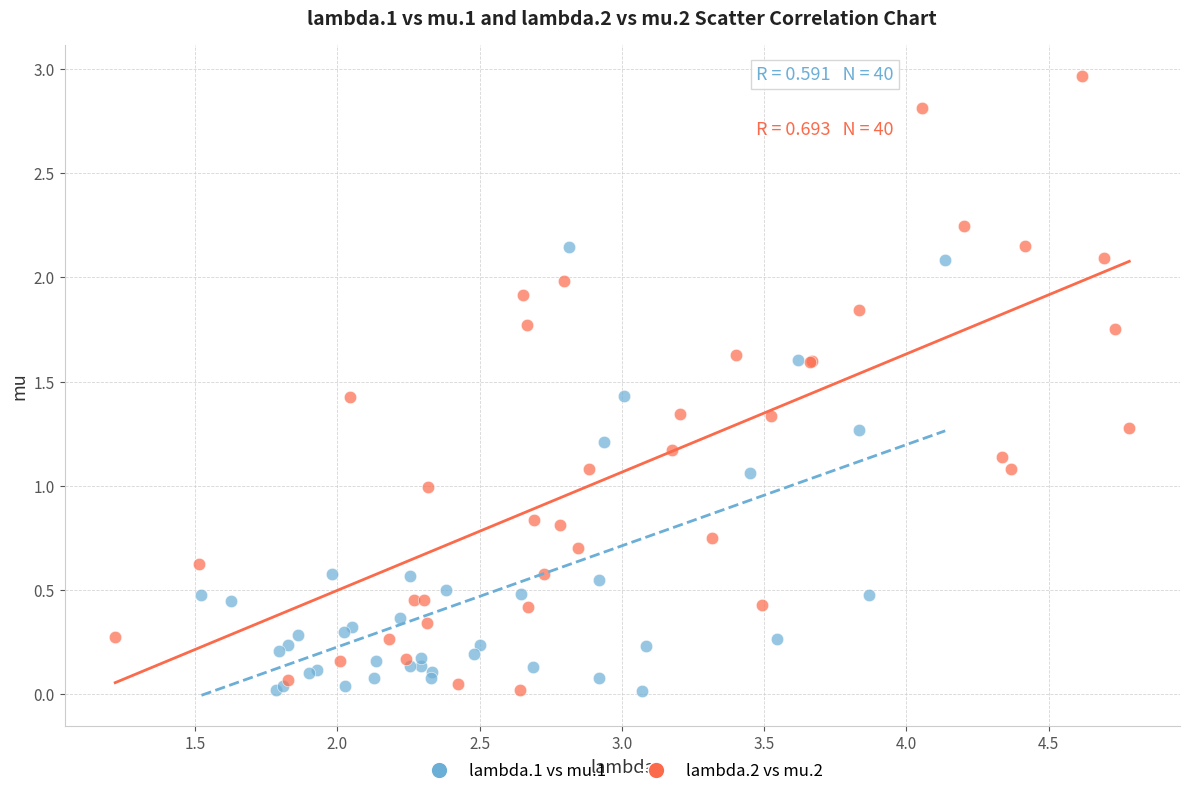

Which series contains the highest Y value?

lambda.2 vs mu.2